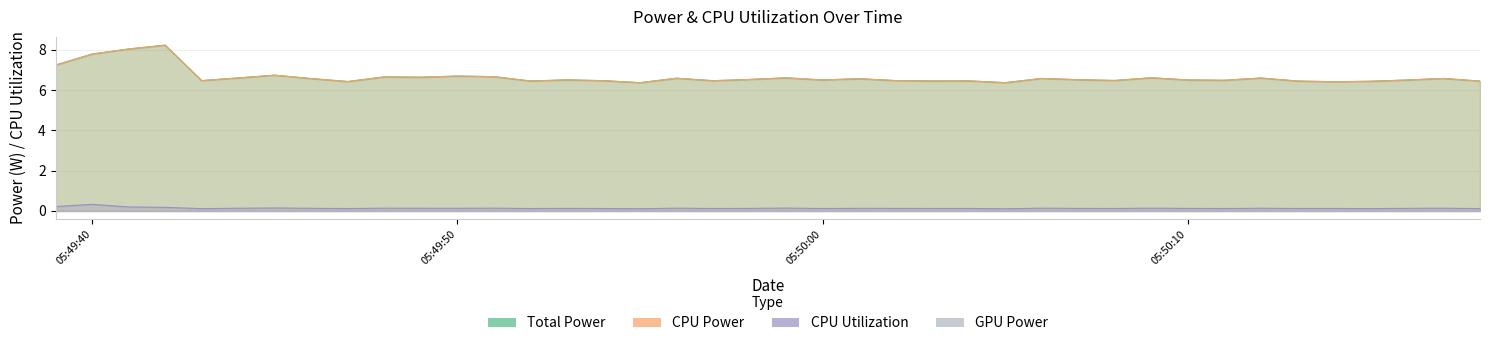

What is the sum of all CPU Power values?

266.2